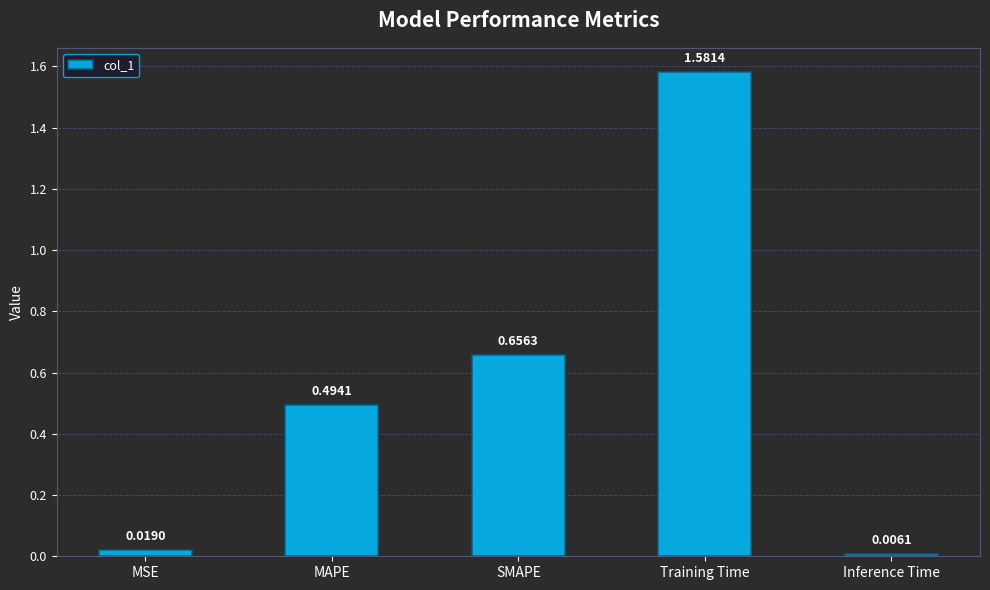

The value at SMAPE is 0.3. True or false?

False